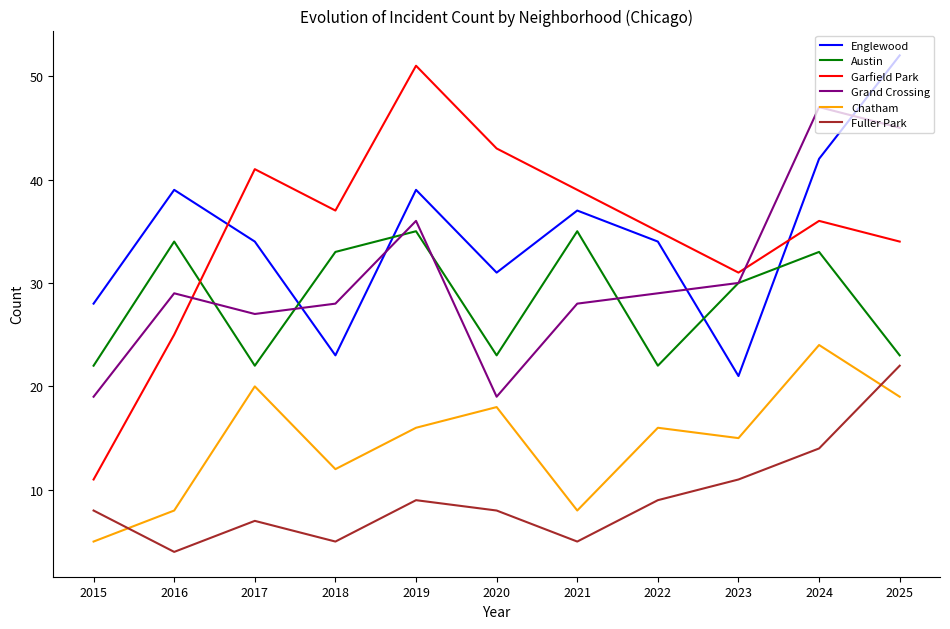

Is it true that Garfield Park equals 11 at 2015?

True